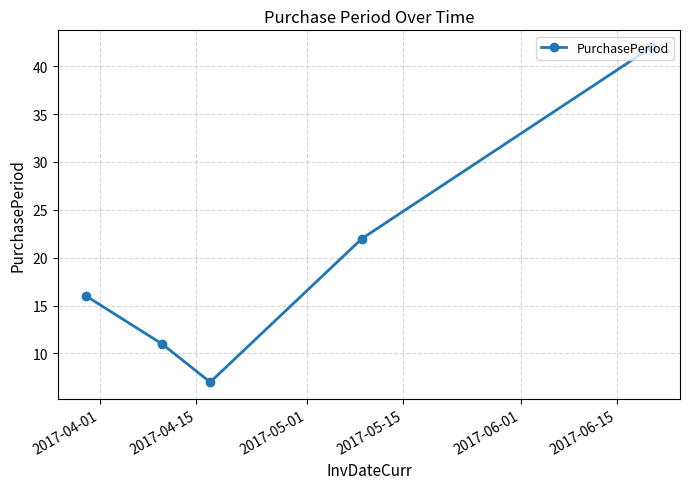

True or false: the data has more than 0 interior local peaks.

False